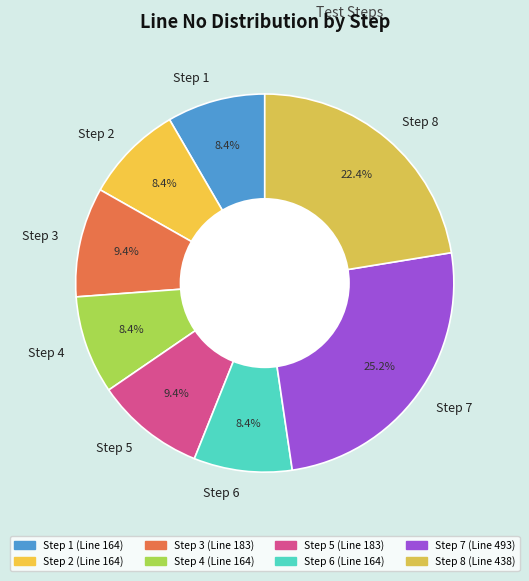

Which slice is the largest?

Step 7